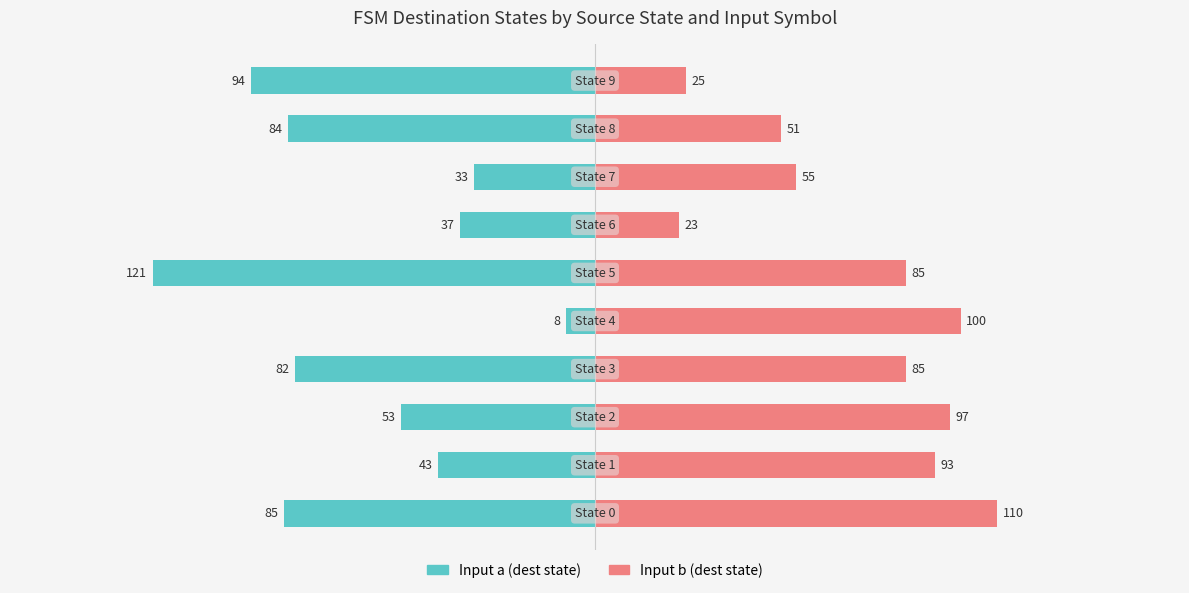

Between 4 and 8, which series saw the biggest shift?

Input a (dest state)